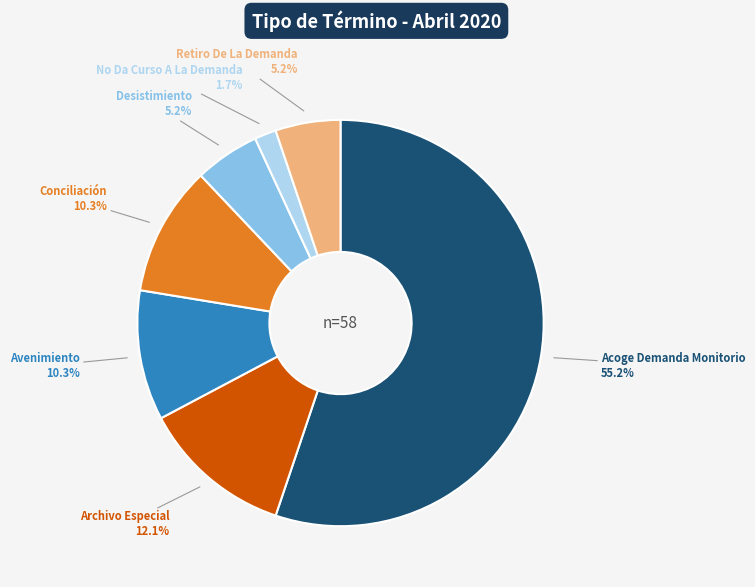

Count the number of slices in the pie.

7